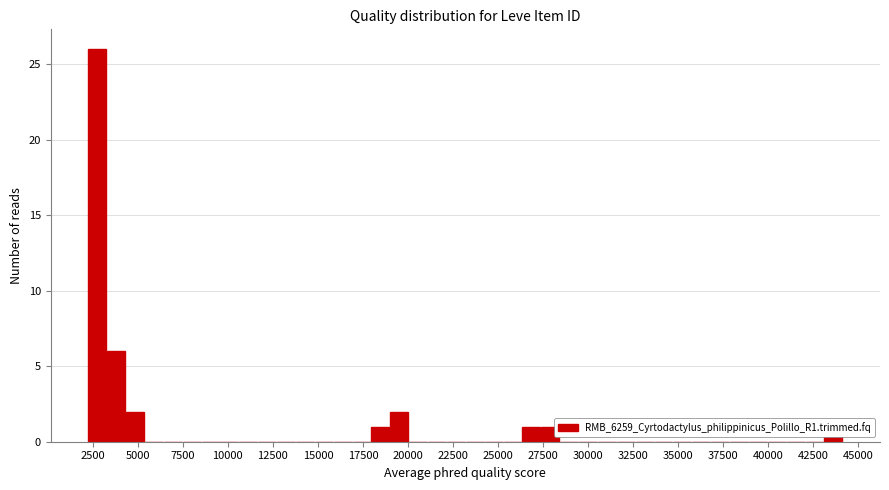

Around what value on the x-axis is the tallest bar? Give the approximate position of its centre, as read against the axis.

3000